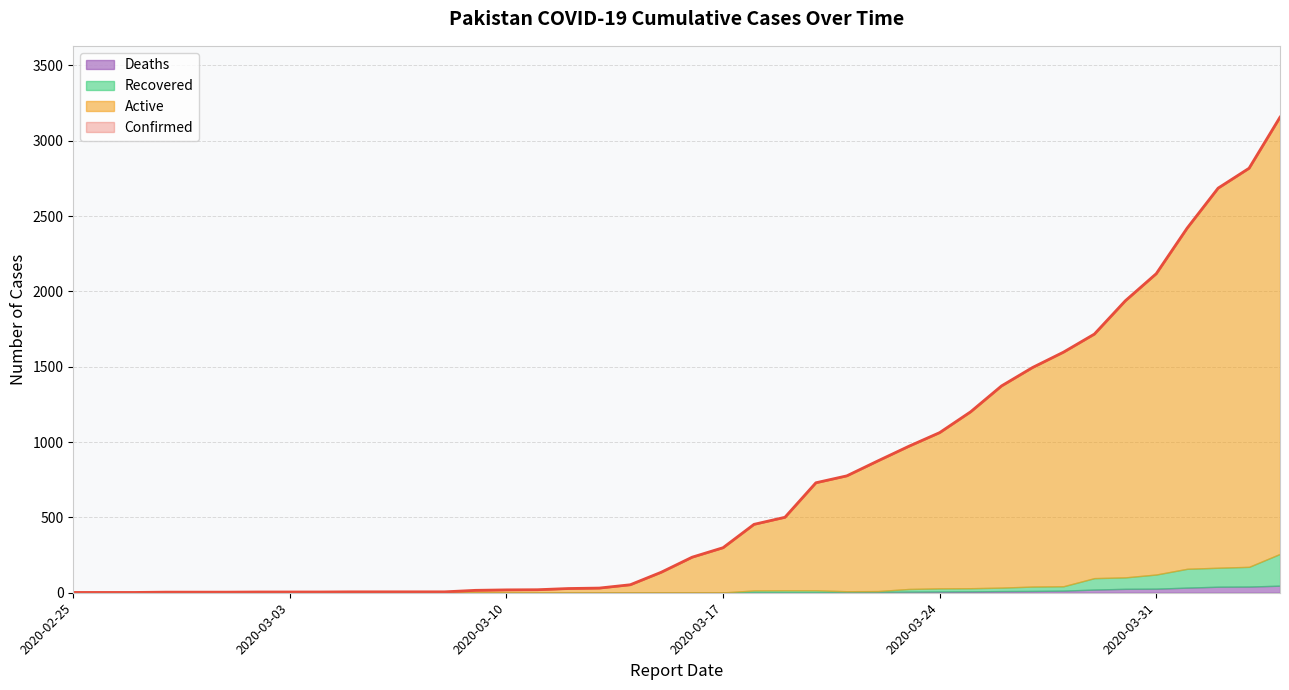

What value does the Deaths series have at 2020-03-18?

2